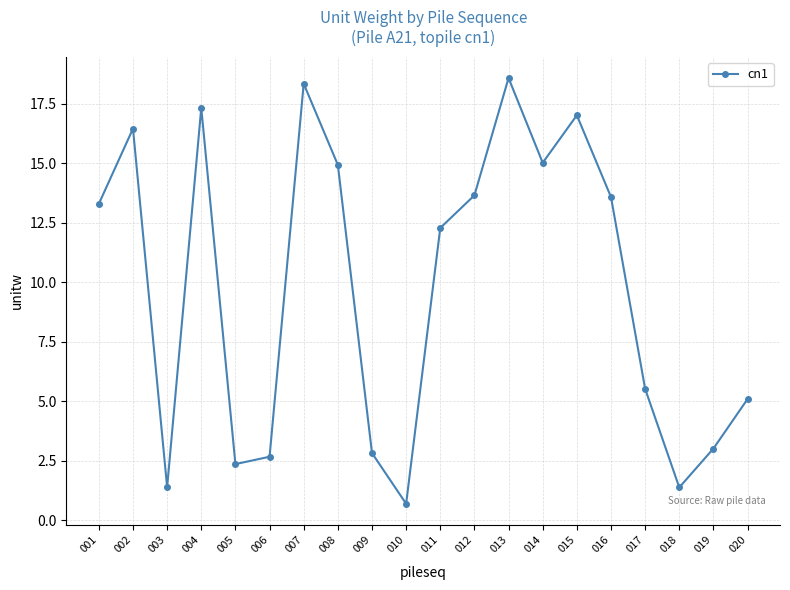

The chart shows a value of 21.4 at 012. True or false?

False